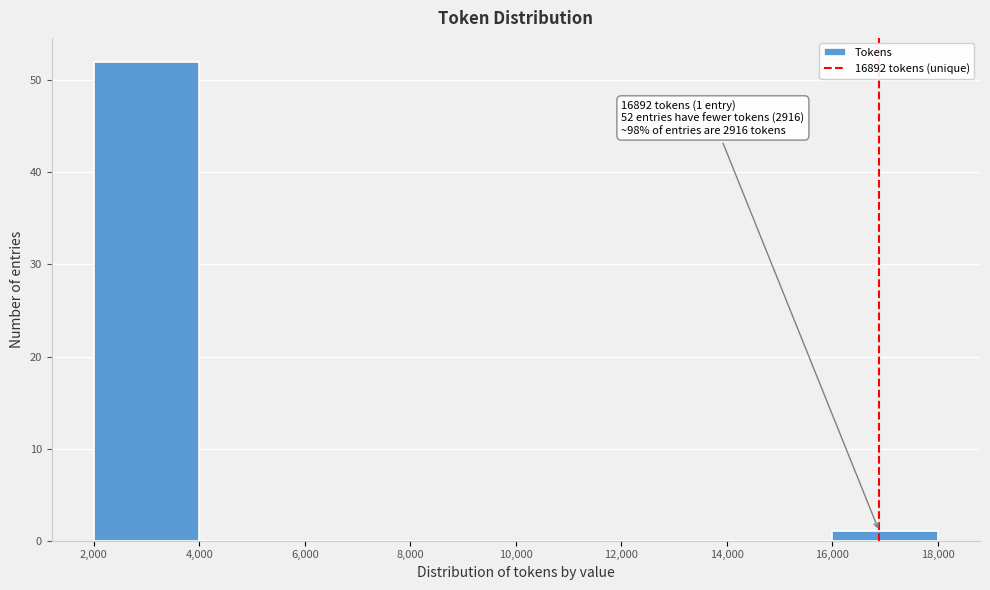

Over which range of the x-axis is the bar tallest?

2,000 to 4,000